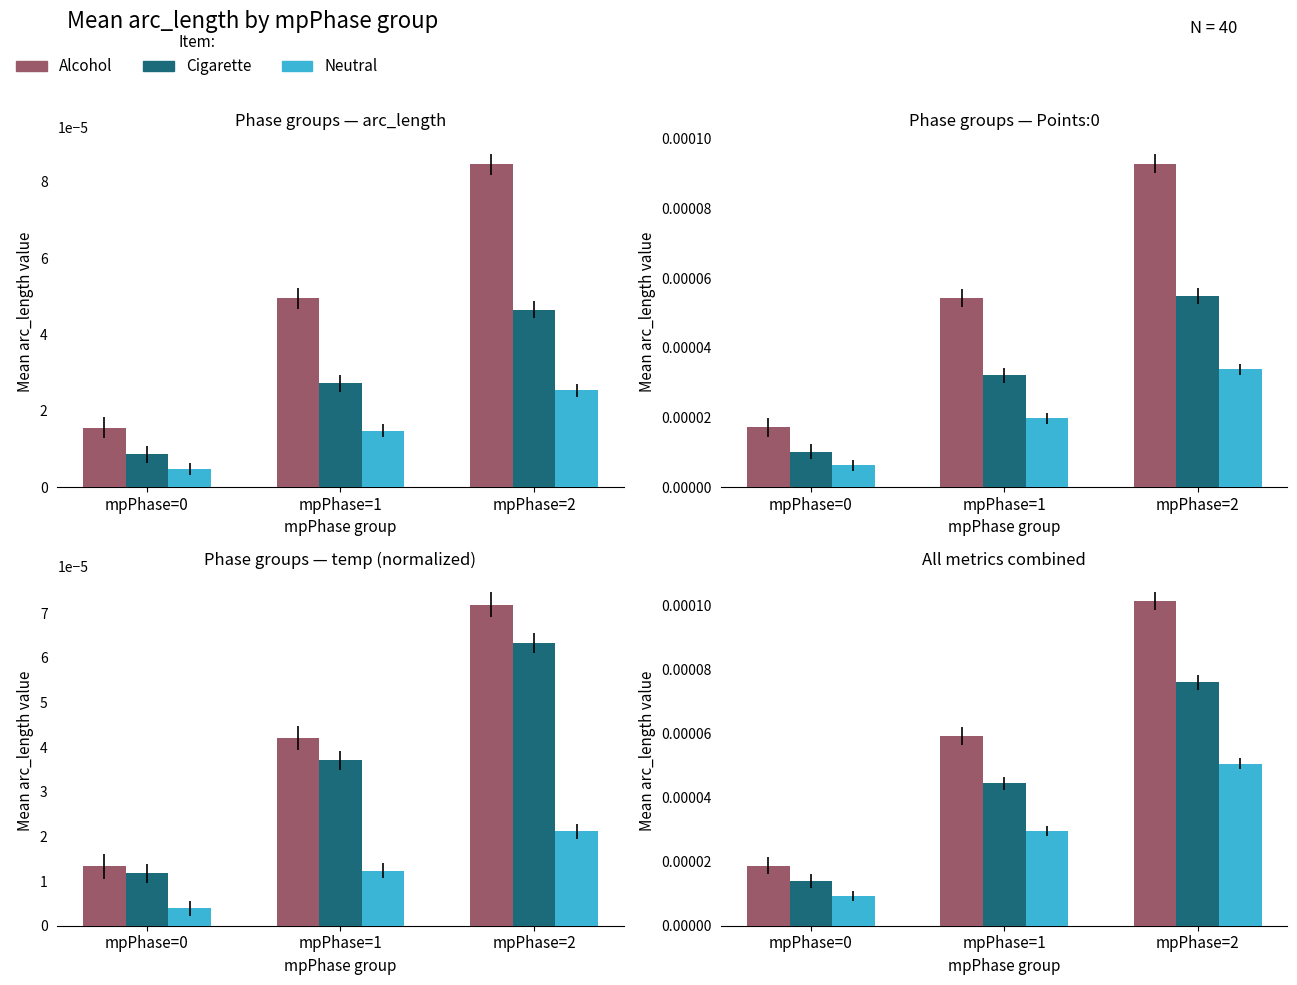

List the series in order of their peak value, lowest first.

Neutral, Cigarette, Alcohol